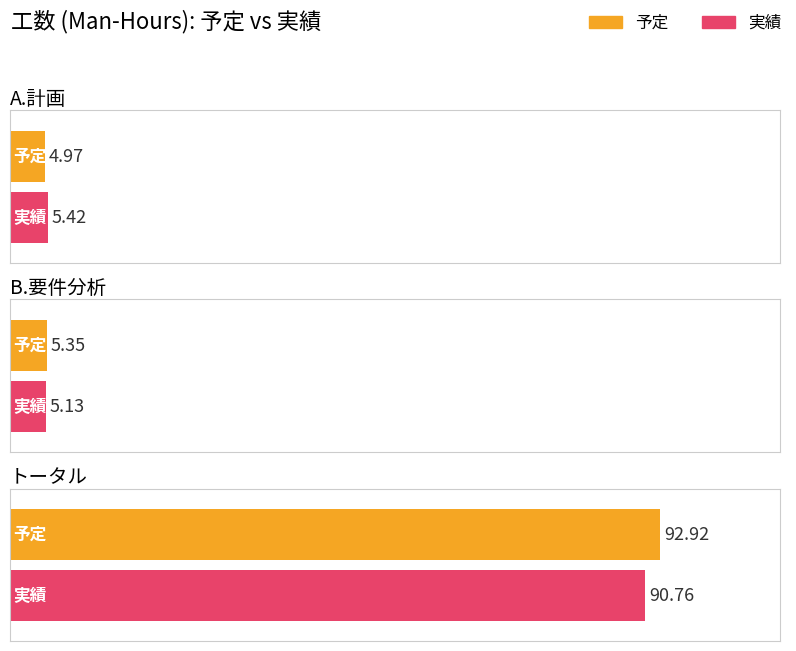

What is the average value of the 予定 series?

34.4